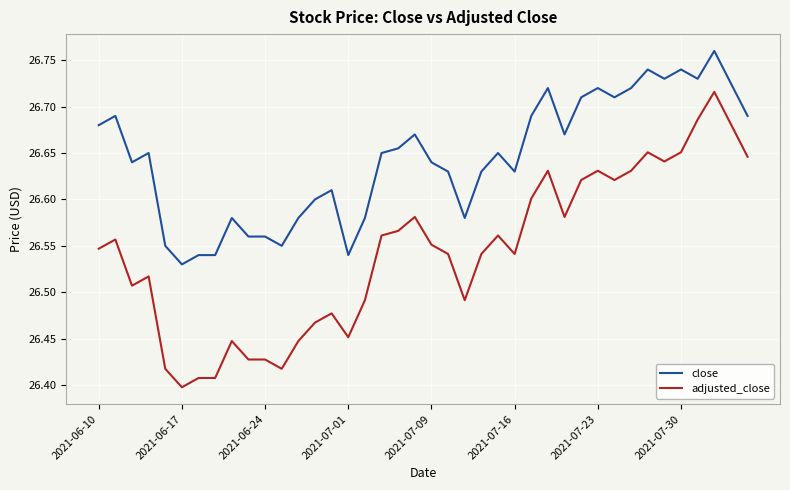

What is the difference between the maximum and minimum values in the adjusted_close series?

0.3